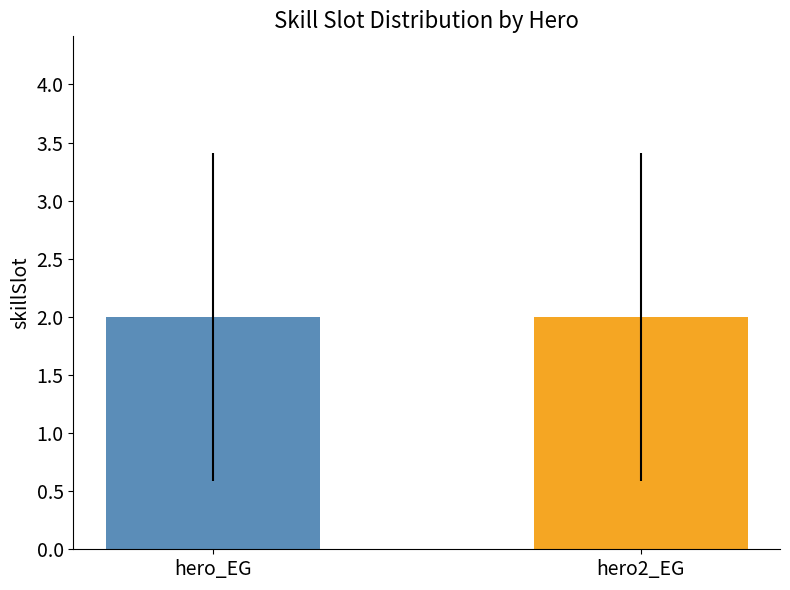

List the series in order of their peak value, lowest first.

hero_EG, hero2_EG